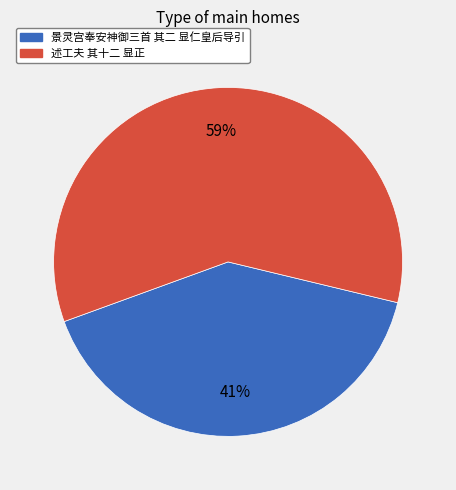

How many slices are in this pie chart?

2